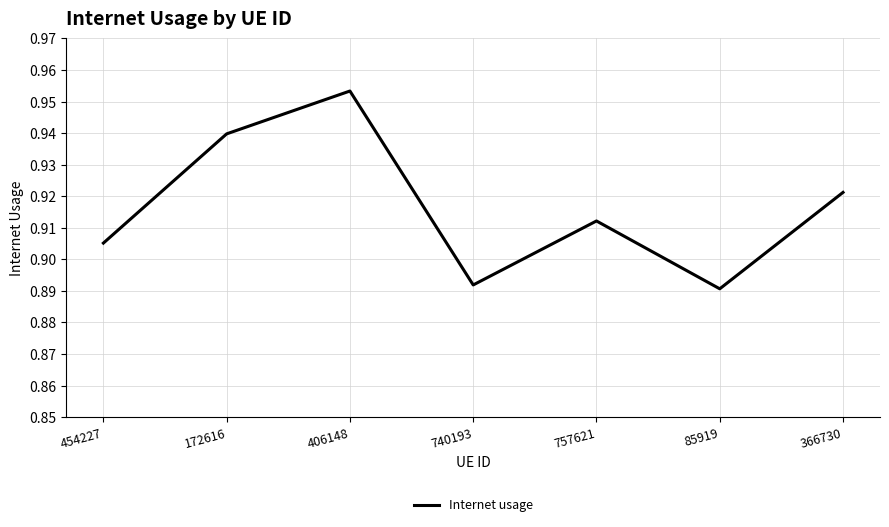

Is this an area chart (filled region under the line)?

No